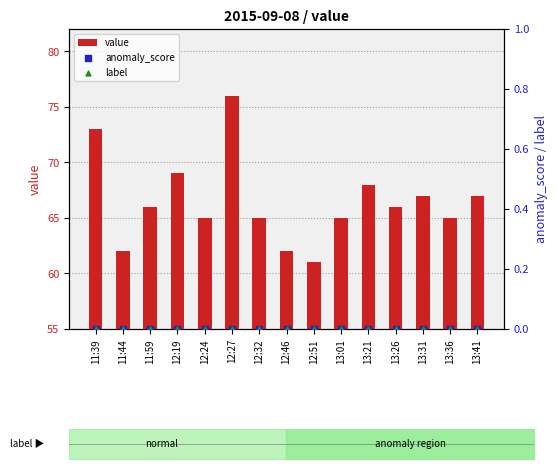

At which category is the sum across all series the highest?

12:27